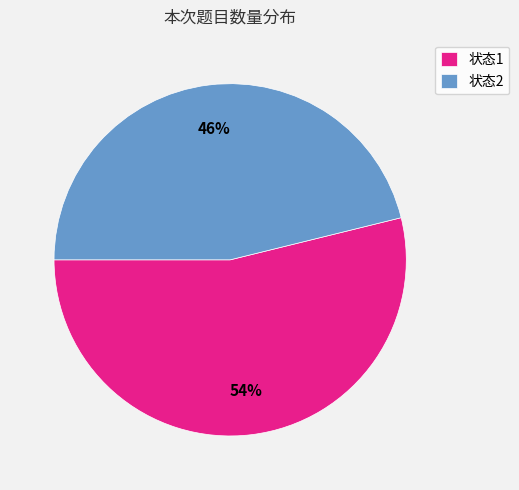

Between 状态1 and 状态2, which is larger?

状态1